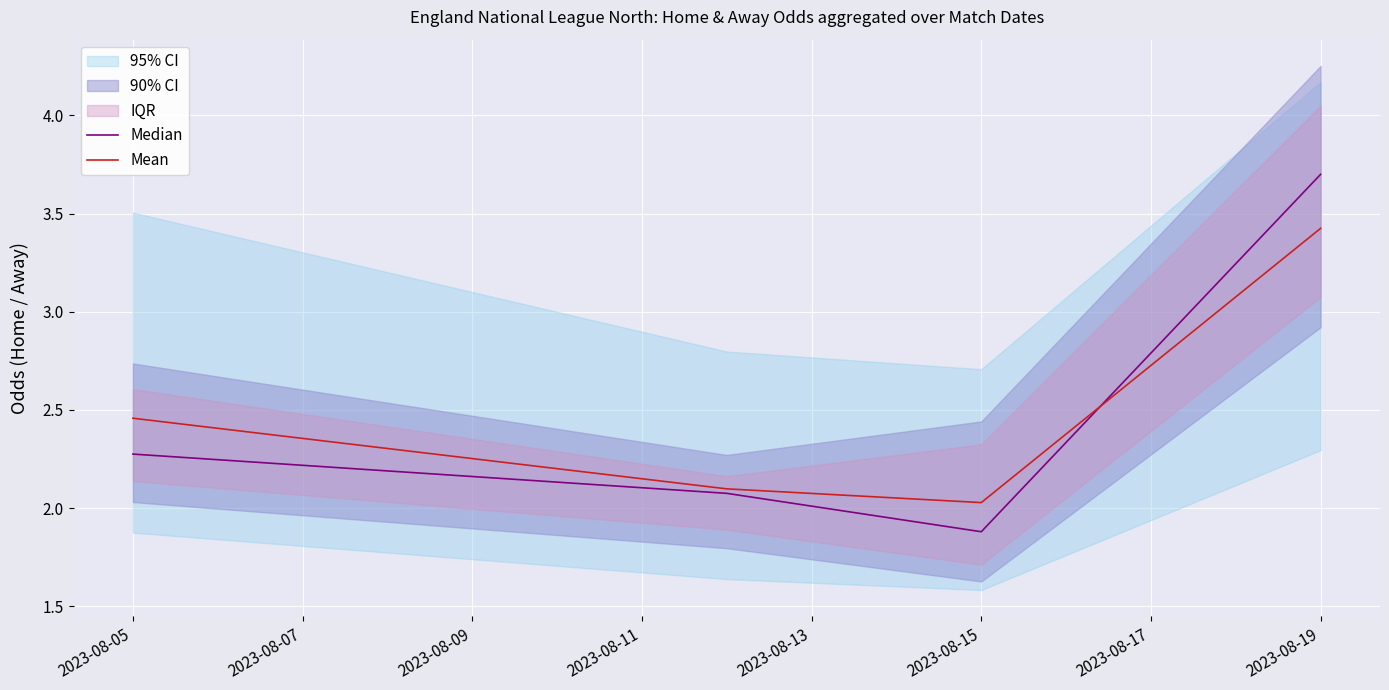

At how many categories does at least one series exceed 3?

1